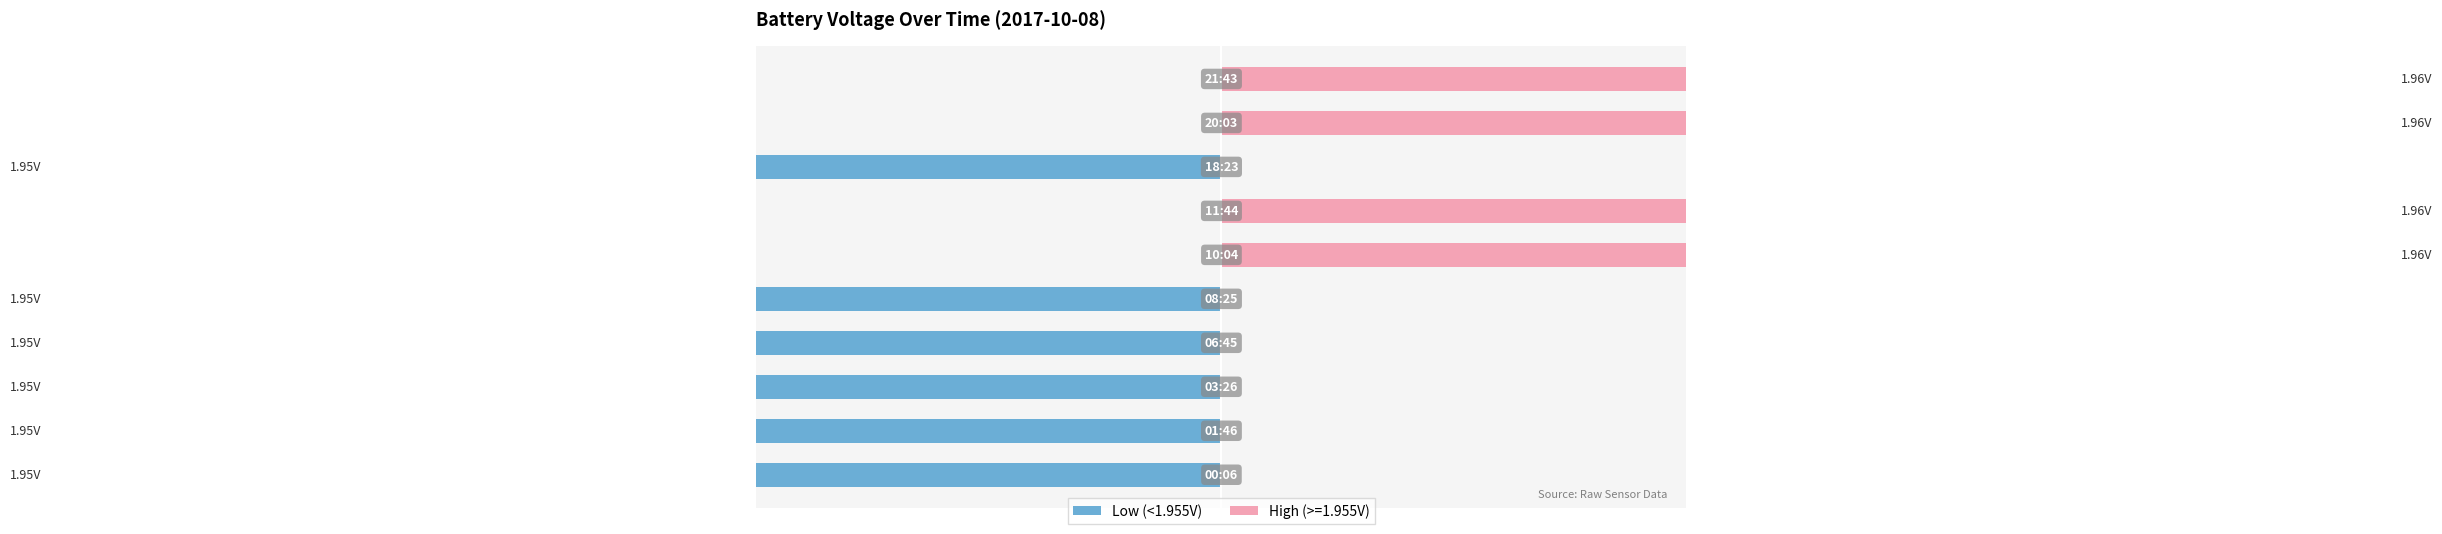

What is the minimum value shown in the chart?

-100